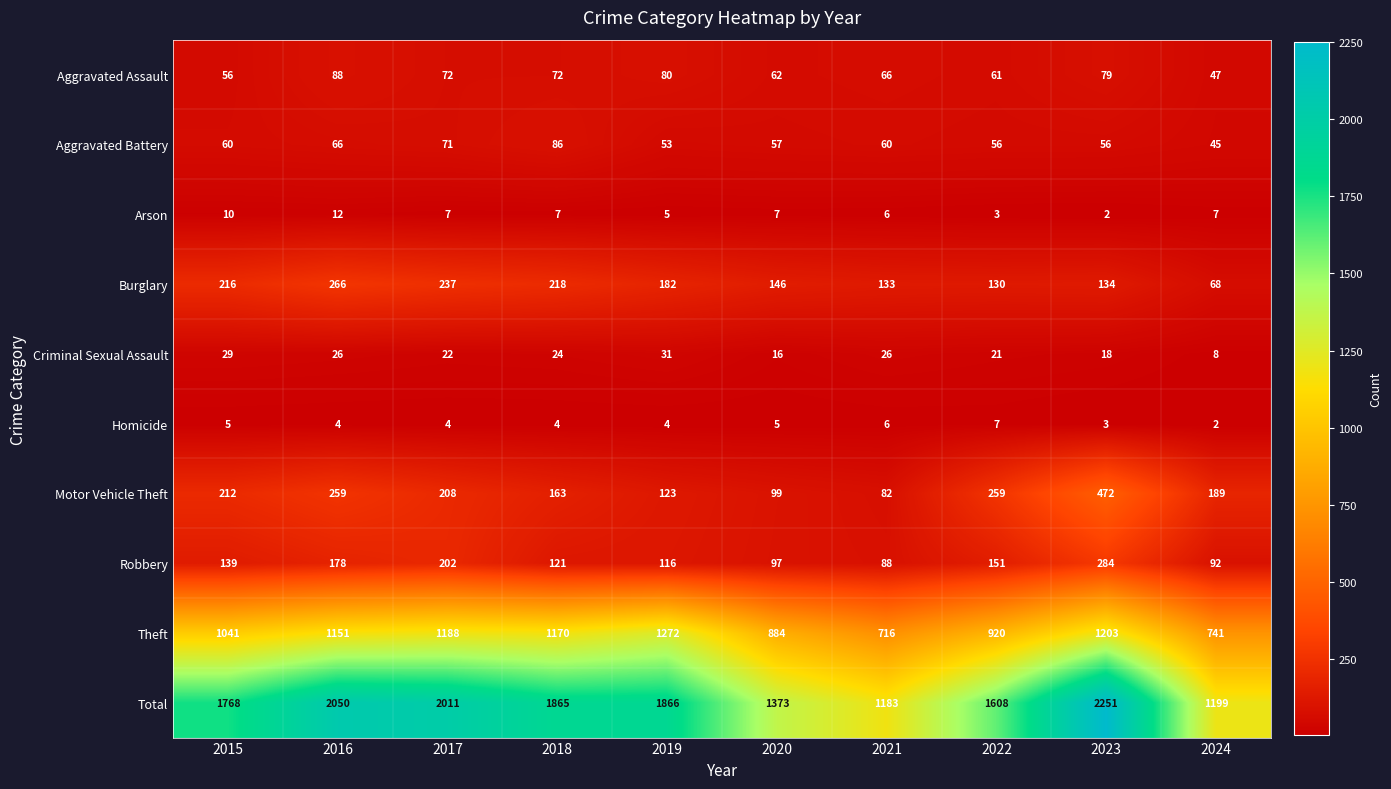

Read the Burglary value at 2015, to the nearest 5.

215